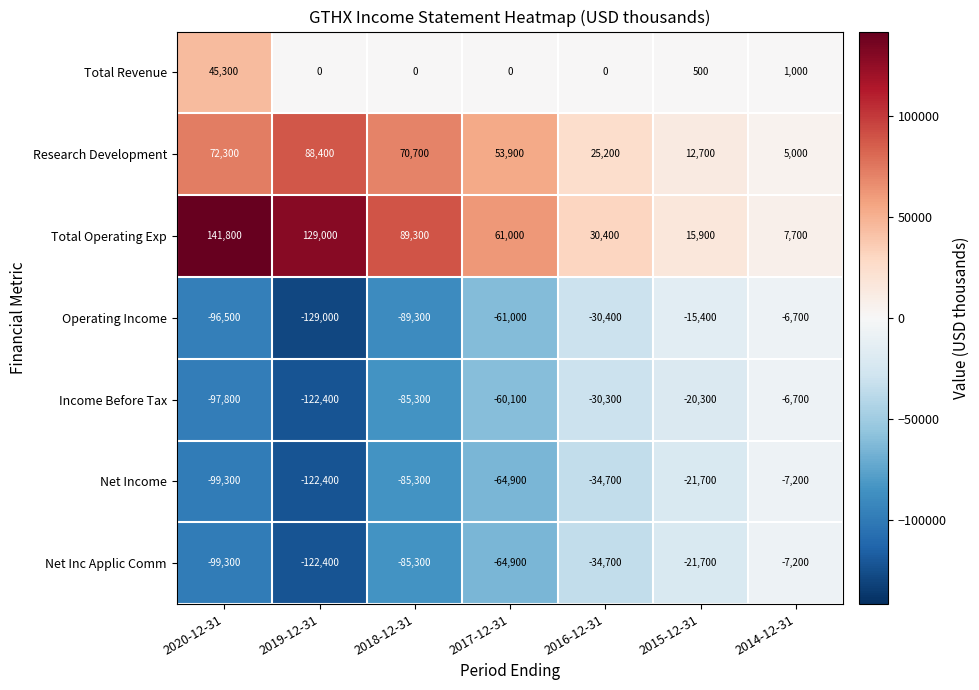

How many values in the Income Before Tax series exceed -60100?

3